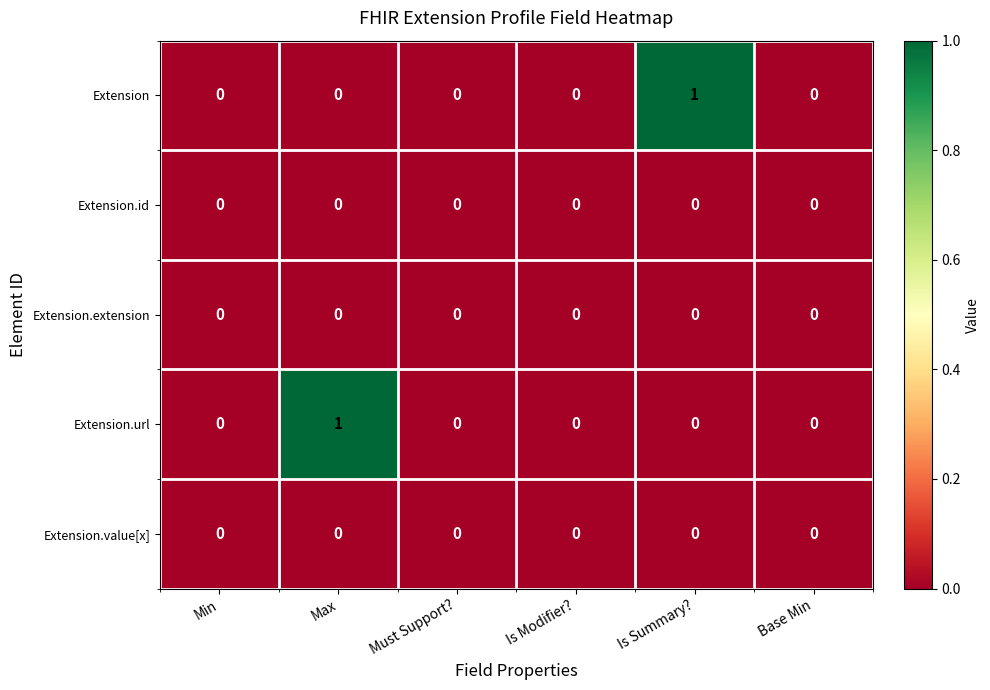

Between Is Summary? and Base Min, which series saw the biggest shift?

Extension